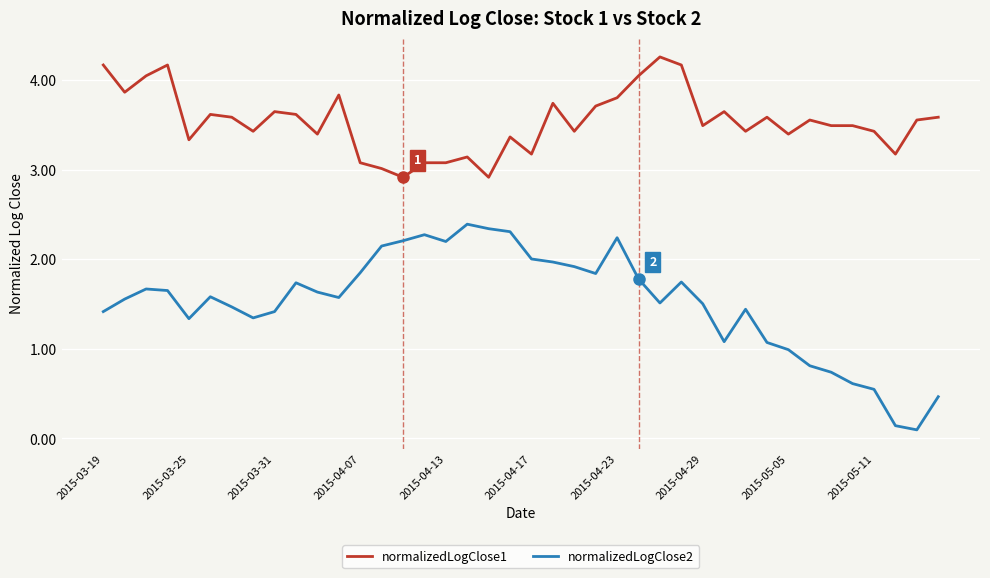

Which series has the largest range (max minus min)?

normalizedLogClose2